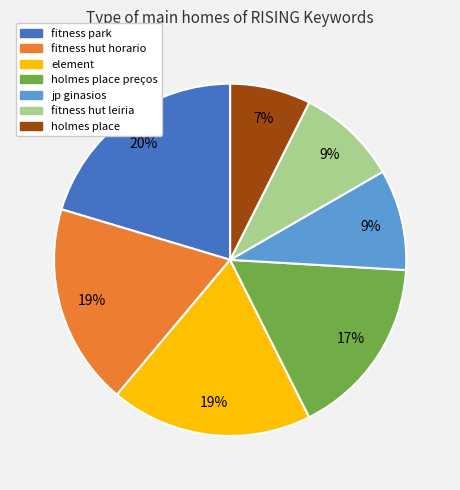

To the nearest percent, what percentage of the pie is jp ginasios?

9%